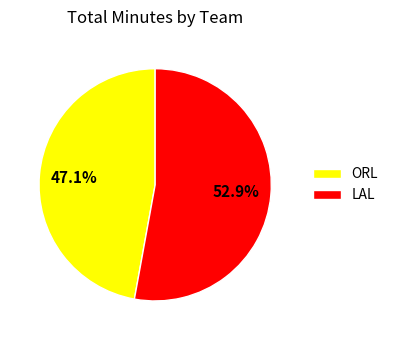

What is the largest slice in the pie chart?

LAL